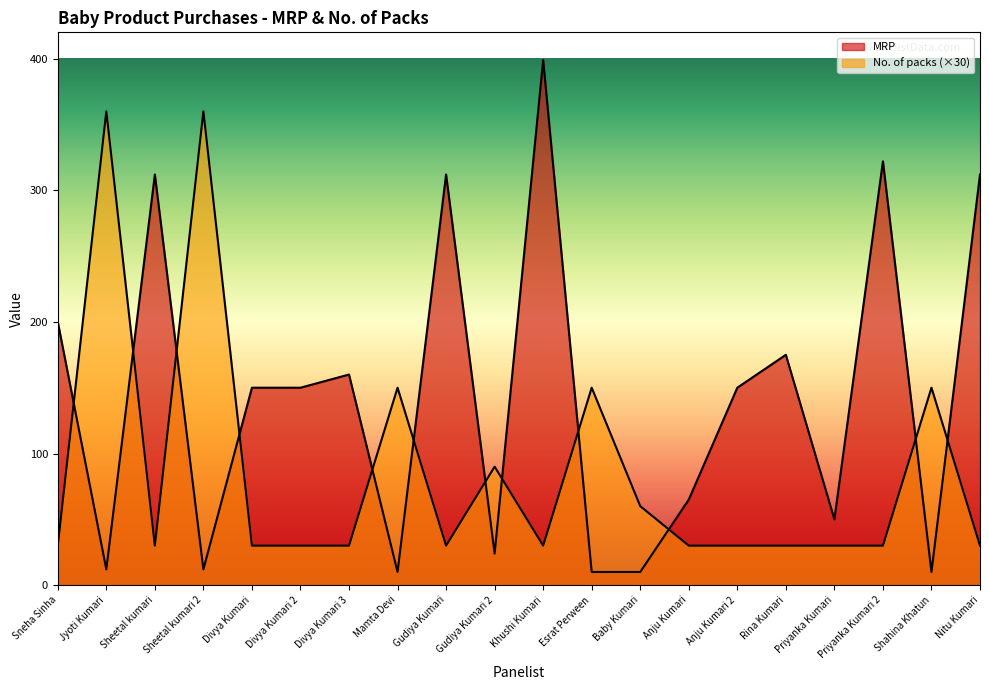

Rank the series by their average value, from lowest to highest.

No. of packs, MRP